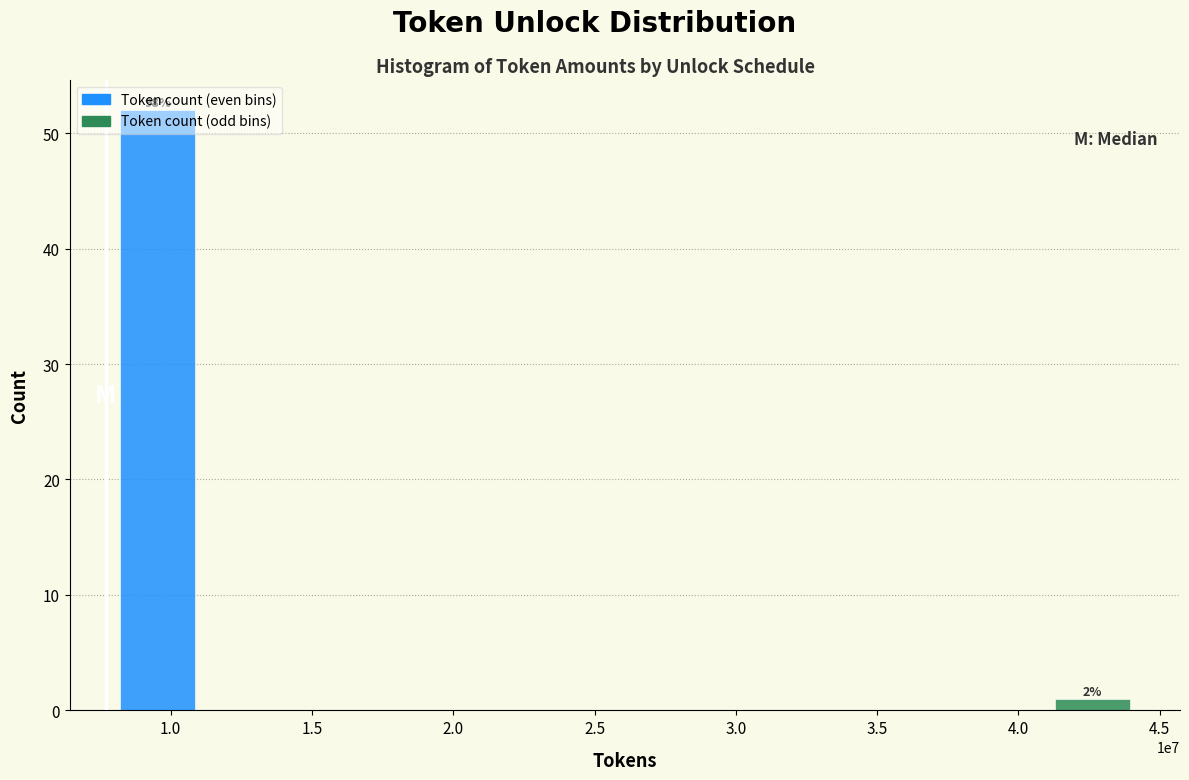

Is it true that Token count (even bins) equals 26 at 2.5?

False